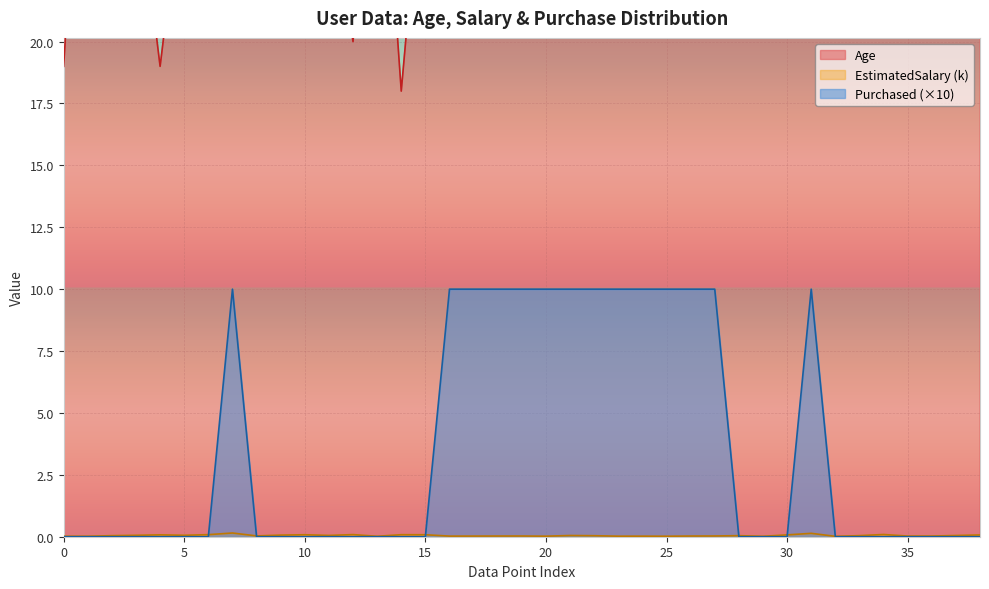

At how many categories does at least one series exceed 16?

39